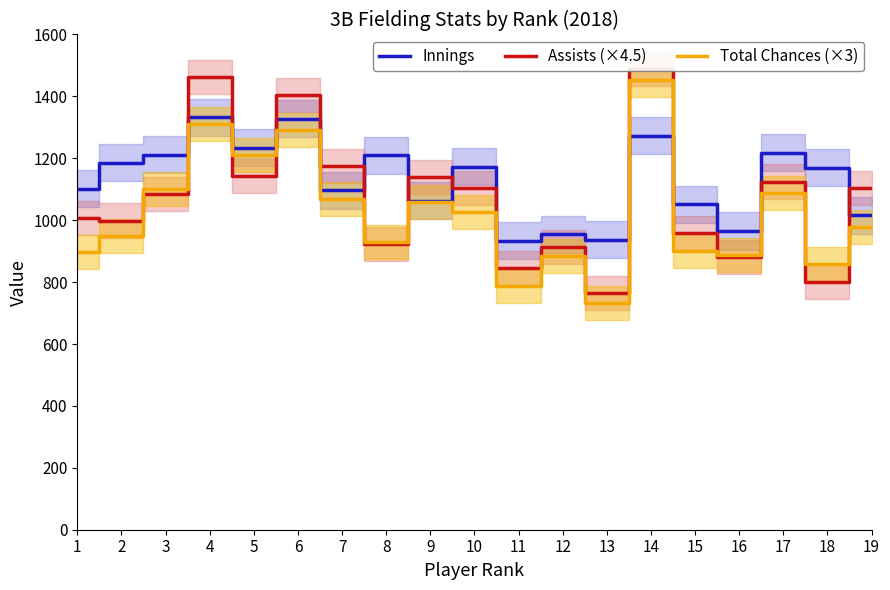

What is the value of the Innings point at the 1st from the left?

1102.1